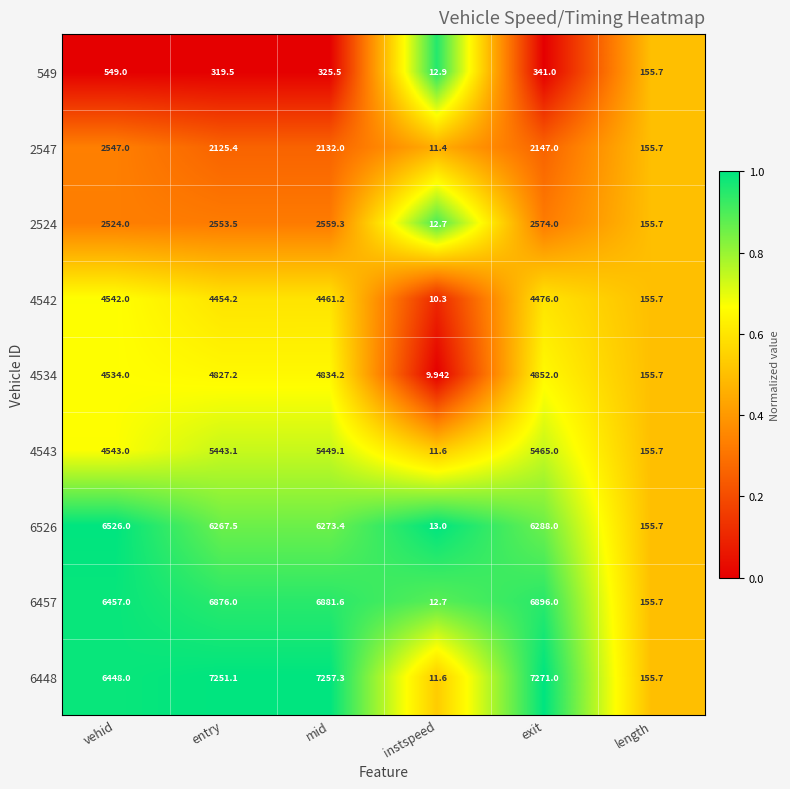

Which category has the highest value across all series?

exit